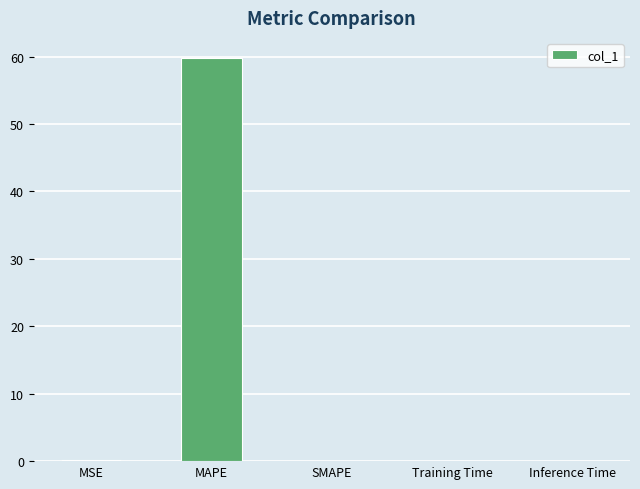

What is the sum of all values?

59.9